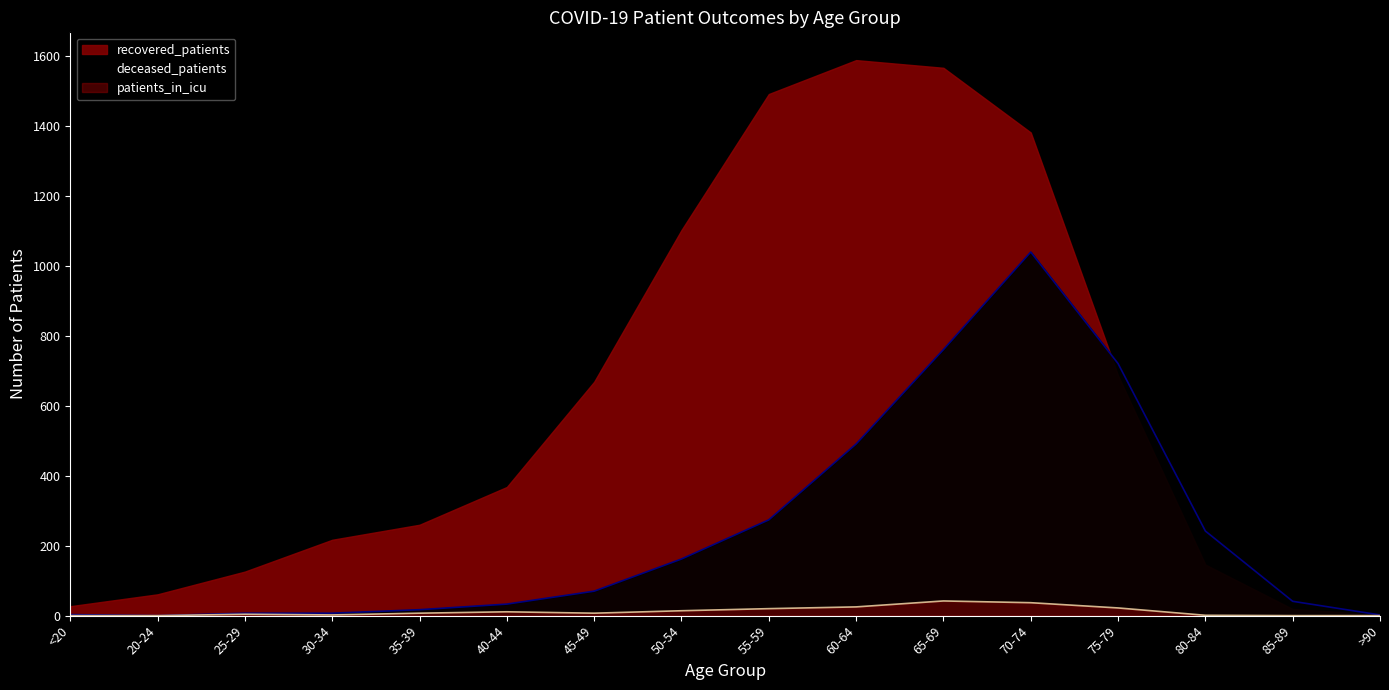

At which label is deceased_patients closest to 520?

60-64